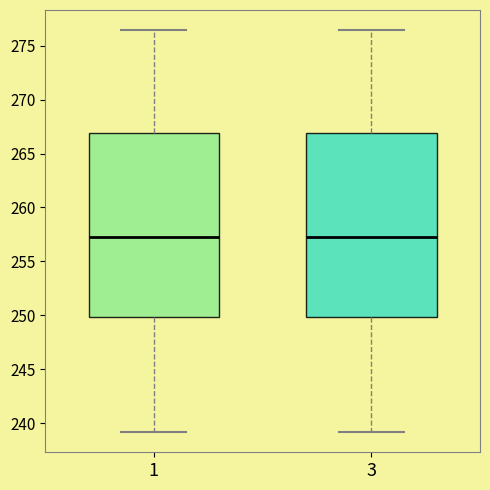

Where is the upper edge of the box at x = 3 on the y-axis? The values are not printed on the chart, so give them approximately, as read against the axis.

267.0